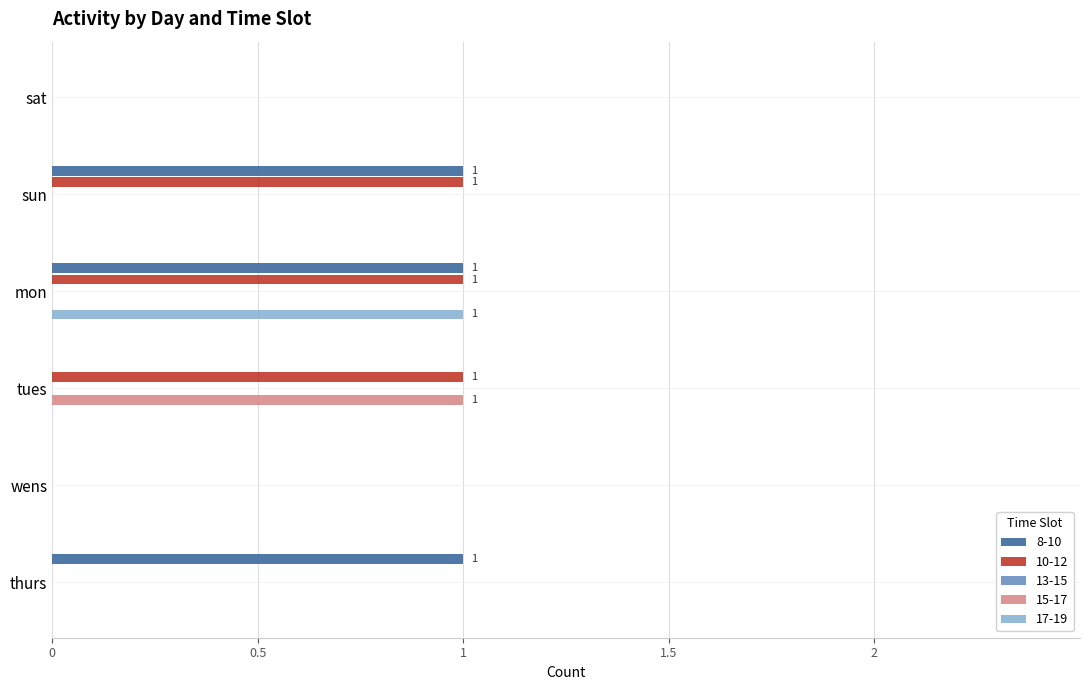

How many groups of bars are there?

6